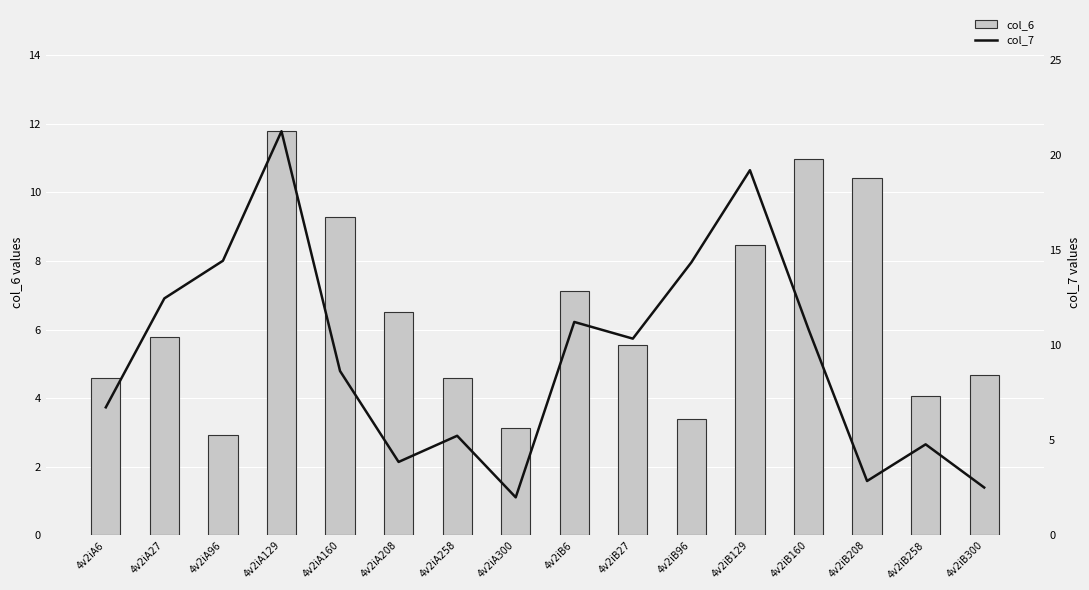

What is the total value across all series at 4v2iA208?

10.4